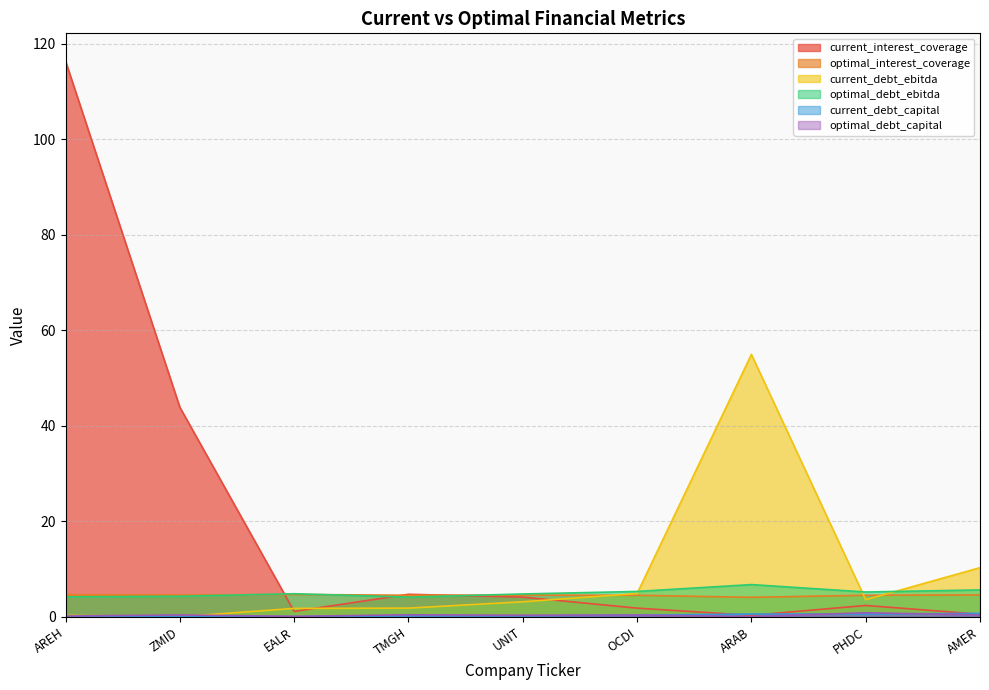

The optimal_debt_ebitda series shows 7.6 at EALR. True or false?

False